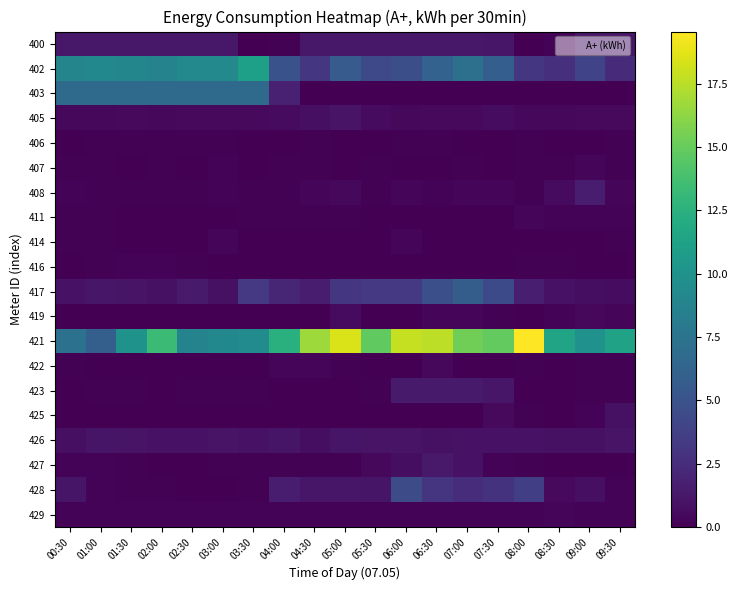

Which label corresponds to the smallest value in the chart?

03:30